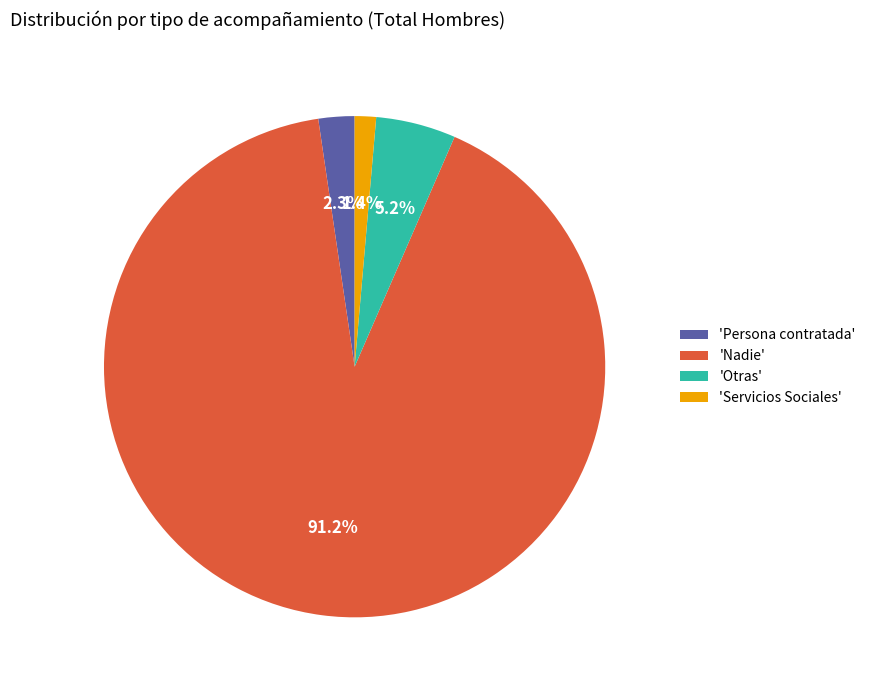

Which slice is the largest?

'Nadie'